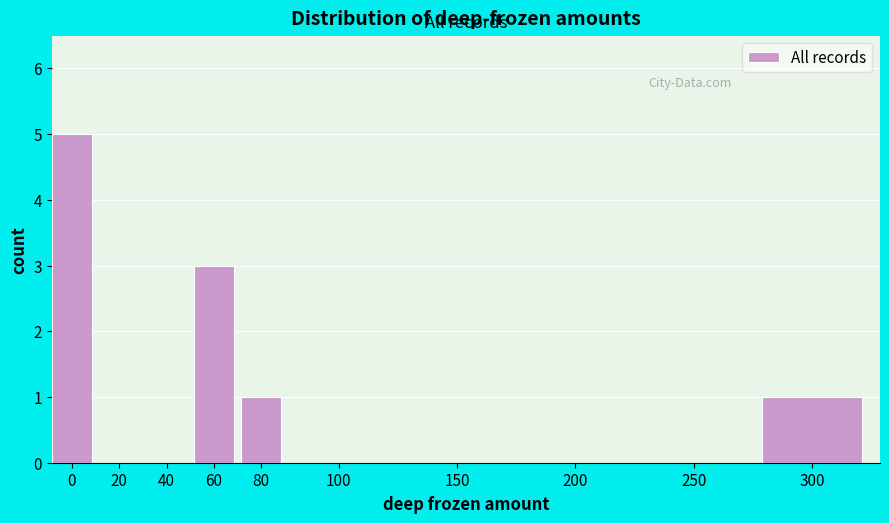

Reading left to right, extract all data points from this chart.

0=5	20=0	40=0	60=3	80=1	100=0	150=0	200=0	250=0	300=1